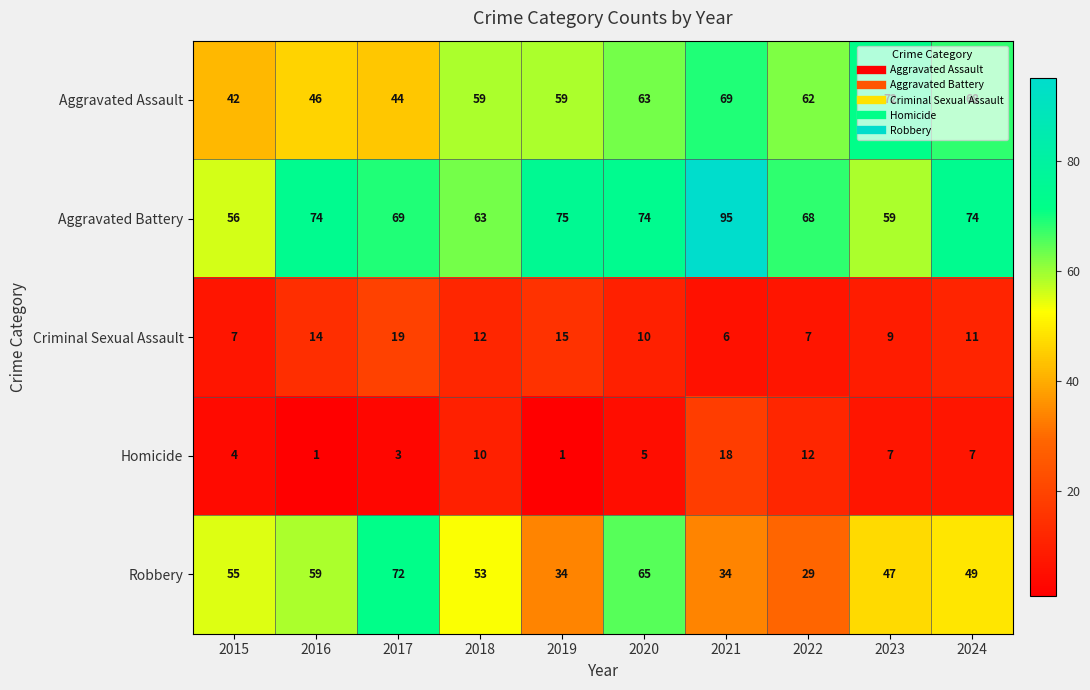

Where does the Homicide series first go above 7?

2018